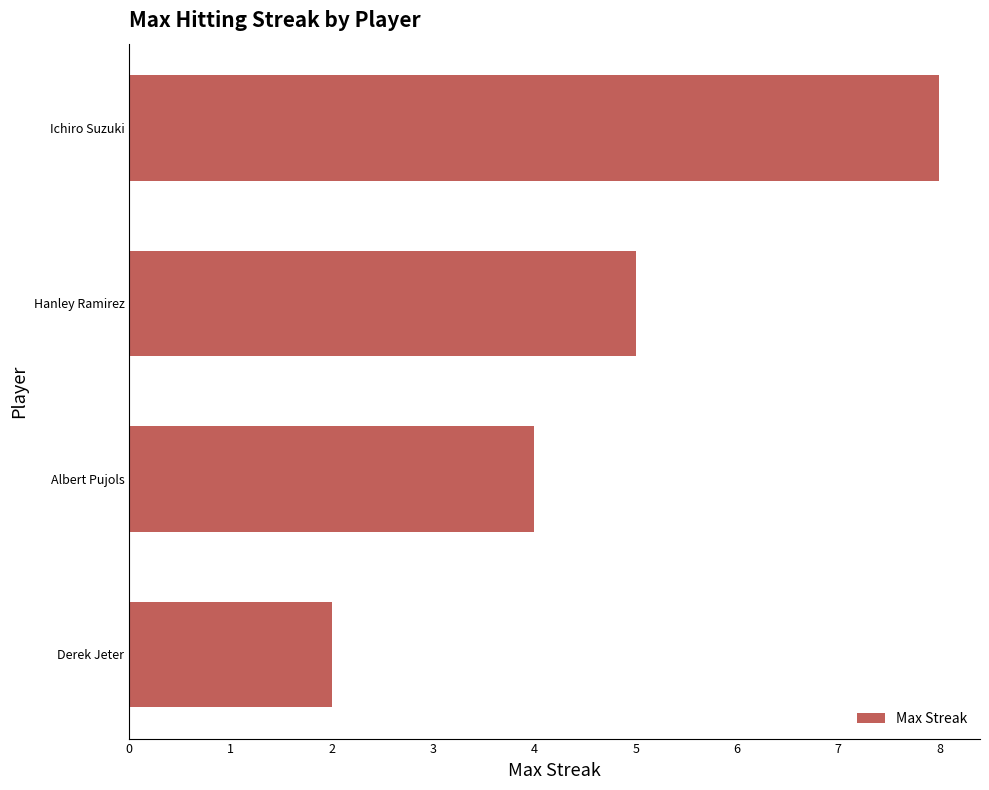

Reading bottom to top, list all the values displayed in this chart.

2	4	5	8